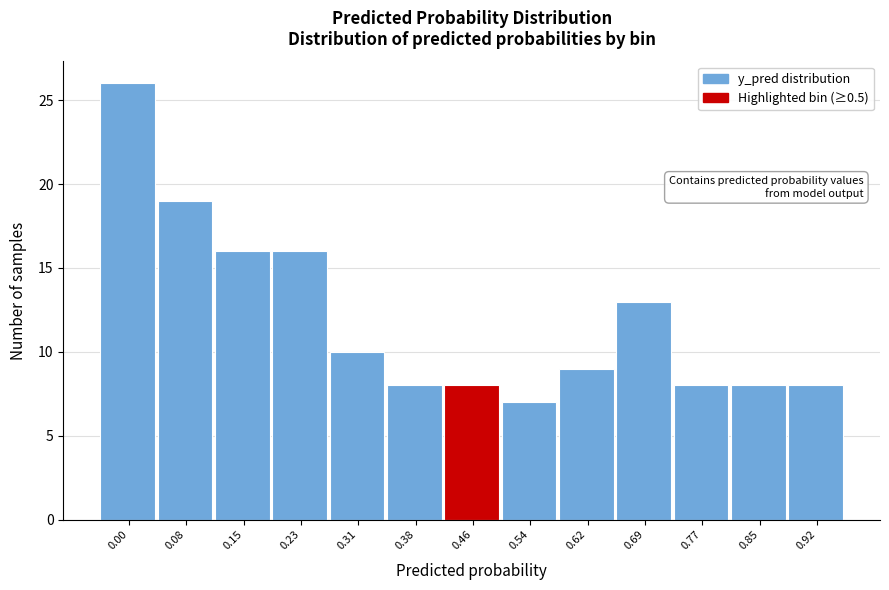

Reading right to left, extract all data points from this chart.

0.92=8	0.85=8	0.77=8	0.69=13	0.62=9	0.54=7	0.46=8	0.38=8	0.31=10	0.23=16	0.15=16	0.08=19	0.00=26